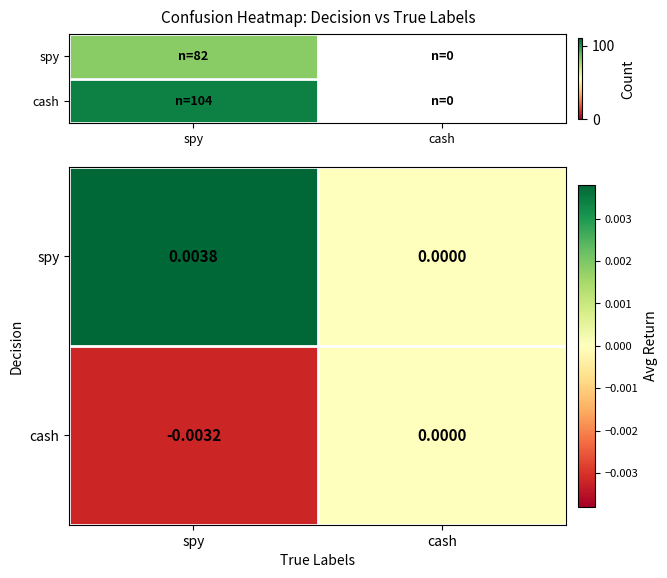

List the series in order of their peak value, highest first.

spy, cash